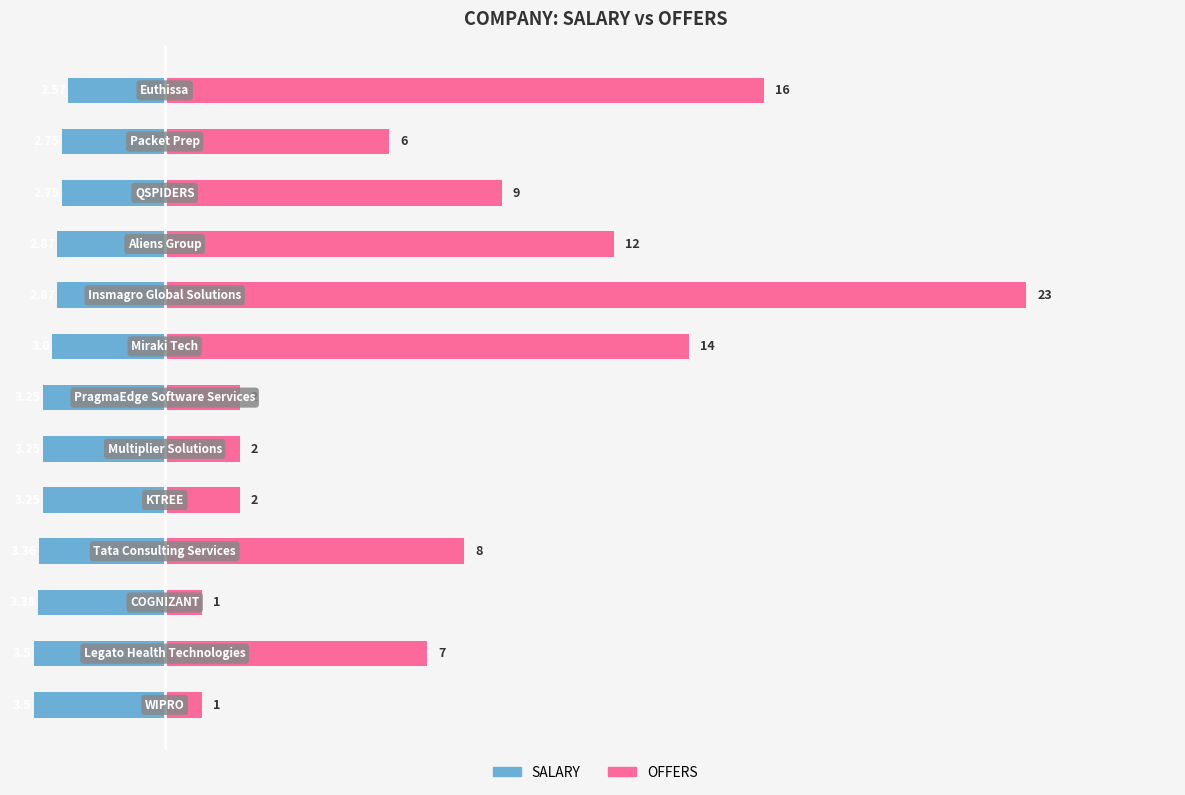

Reading right to left, list all the values displayed in this chart.

SALARY: -2.6	-2.8	-2.8	-2.9	-2.9	-3.0	-3.2	-3.2	-3.2	-3.4	-3.4	-3.5	-3.5
OFFERS: 16.0	6.0	9.0	12.0	23.0	14.0	2.0	2.0	2.0	8.0	1.0	7.0	1.0